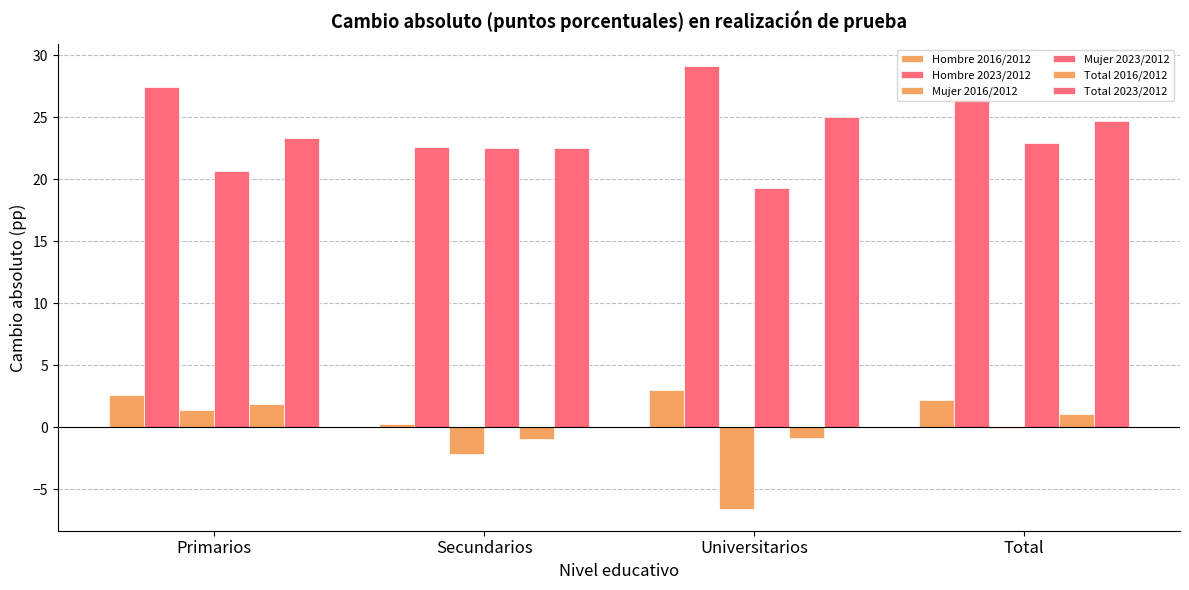

What is the difference between the second highest and second lowest values in the Mujer 2016/2012 series?

2.1